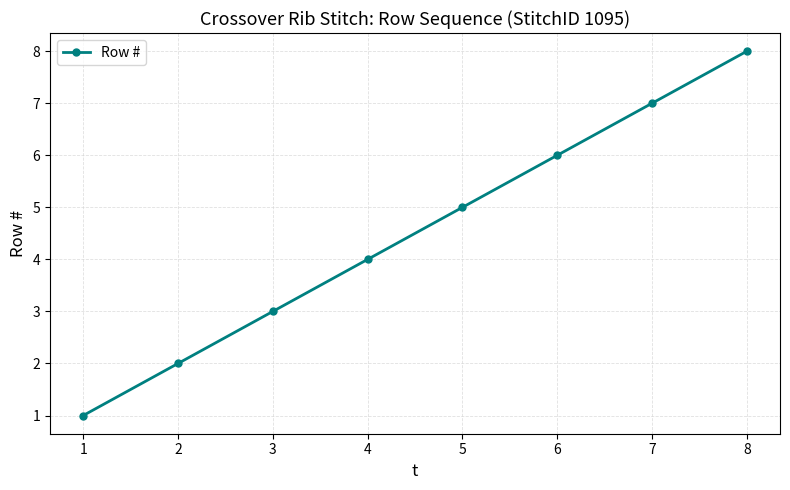

Which label corresponds to the smallest value in the chart?

1